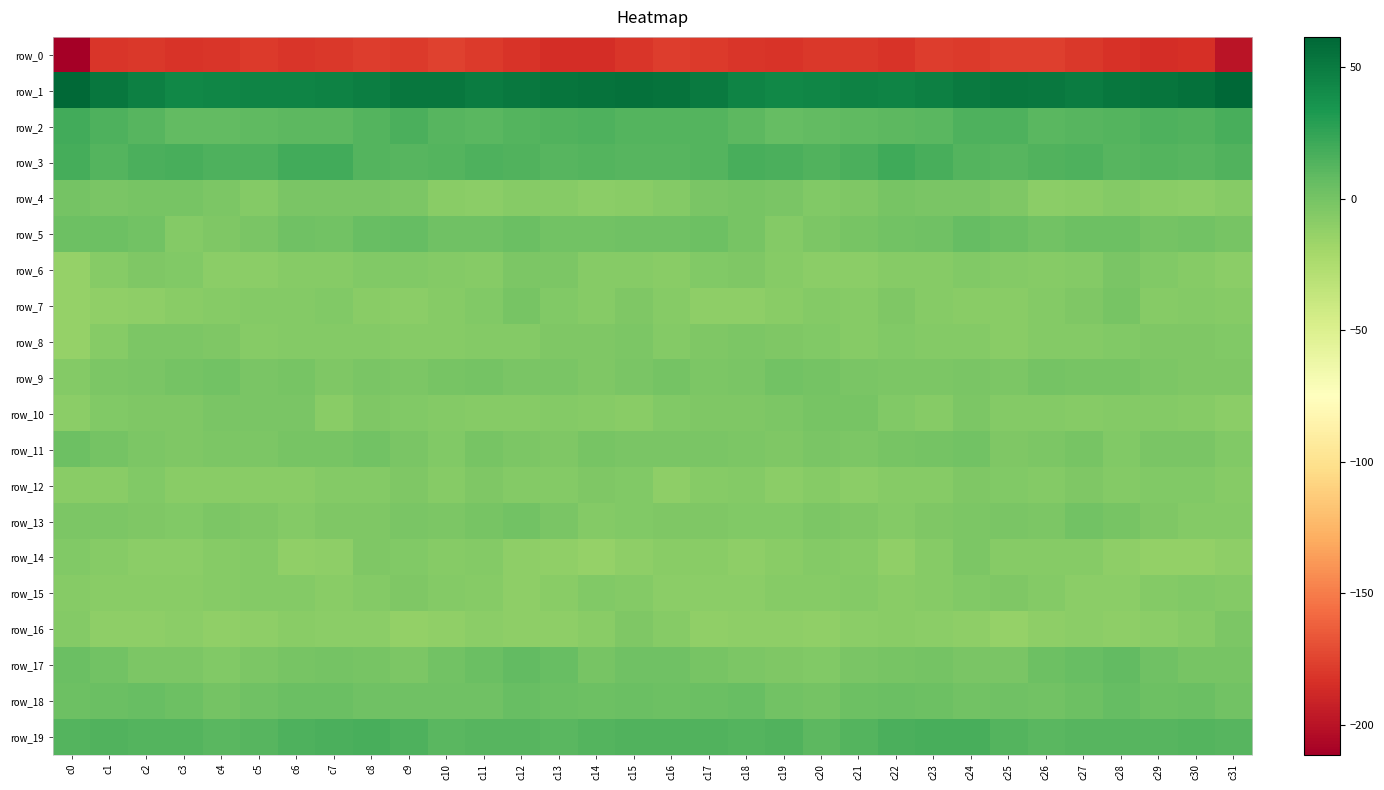

What is the difference between the highest and lowest values at c27?

228.7